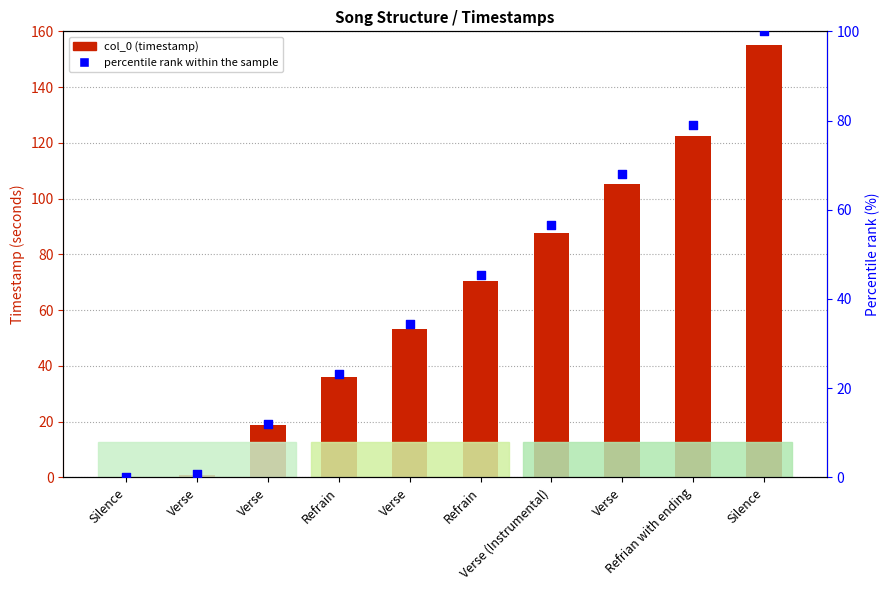

Which series has the largest total across all categories?

col_0